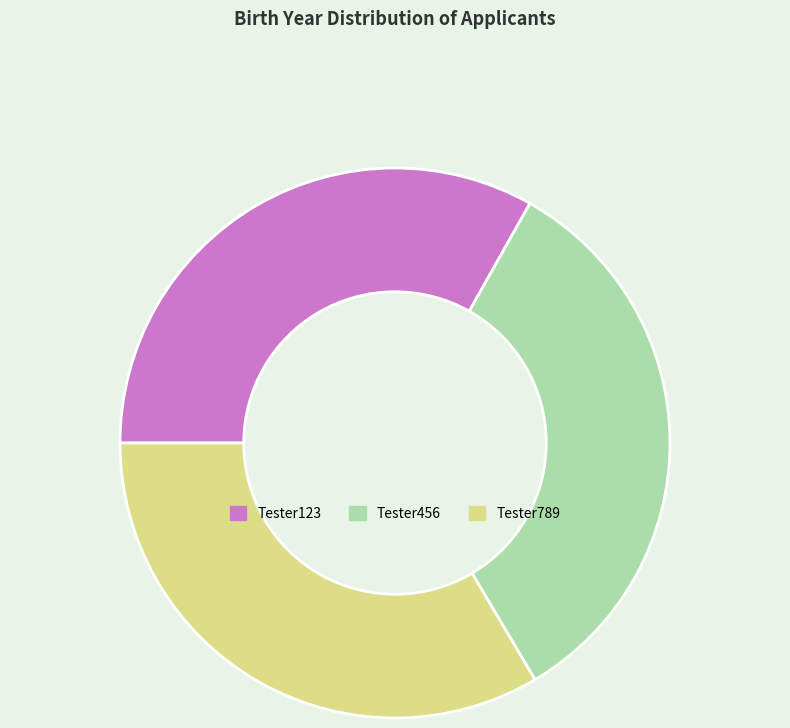

The Tester456 slice represents 33% of the pie. True or false?

True